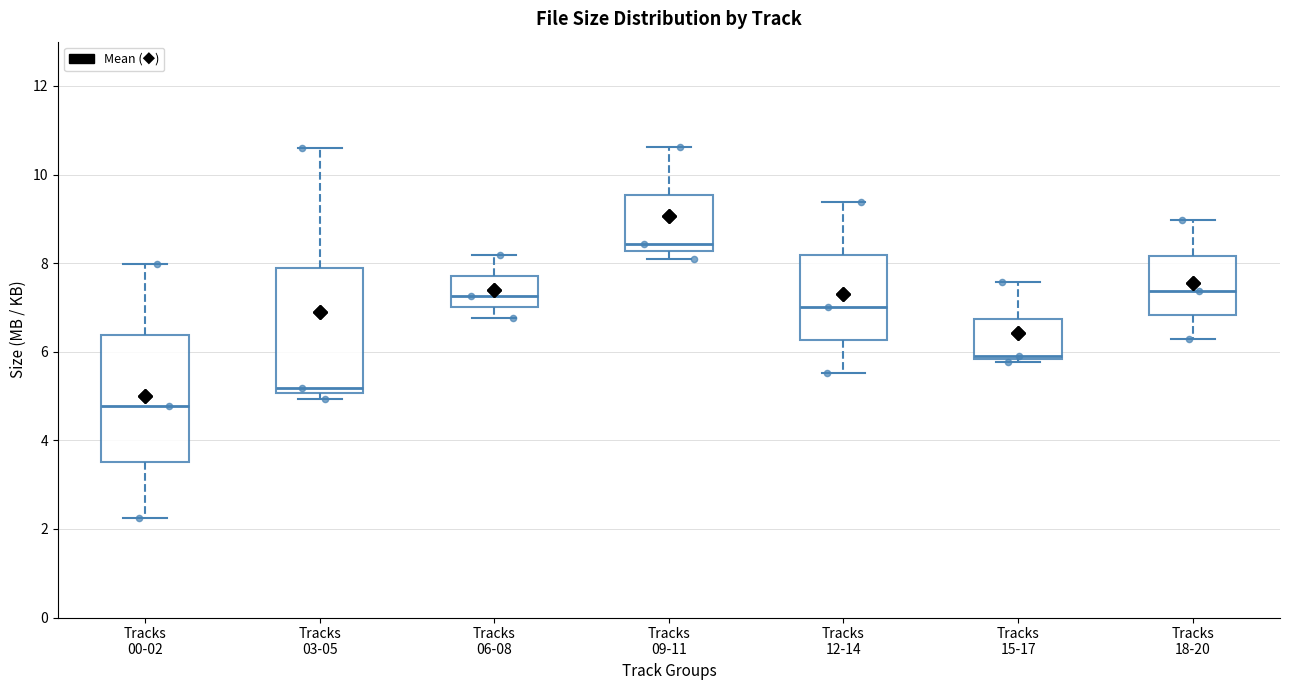

Which box's median line is the lowest?

Tracks 00-02